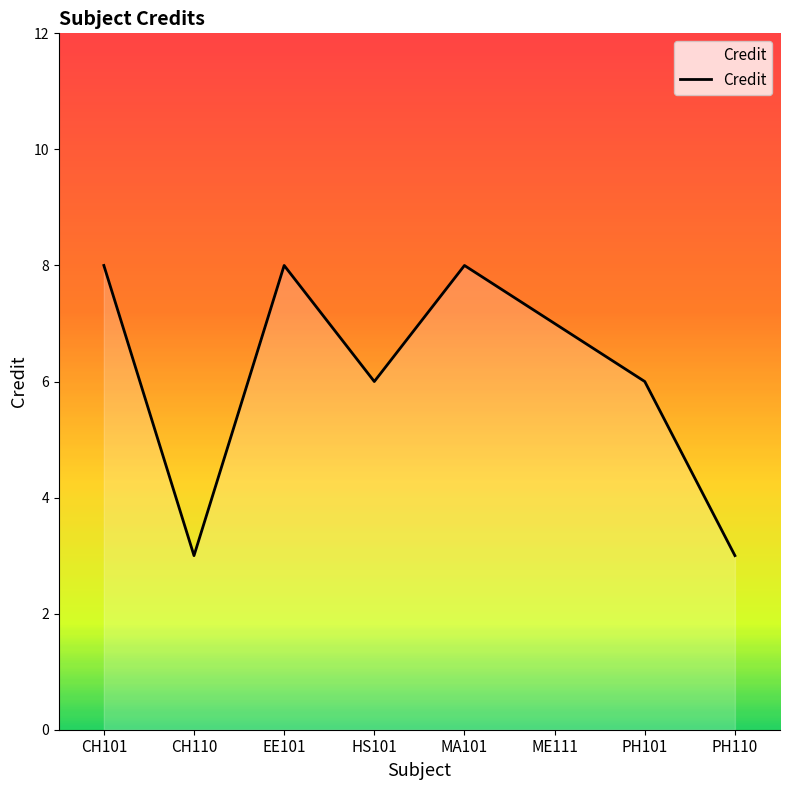

The value at PH110 is 3. True or false?

True